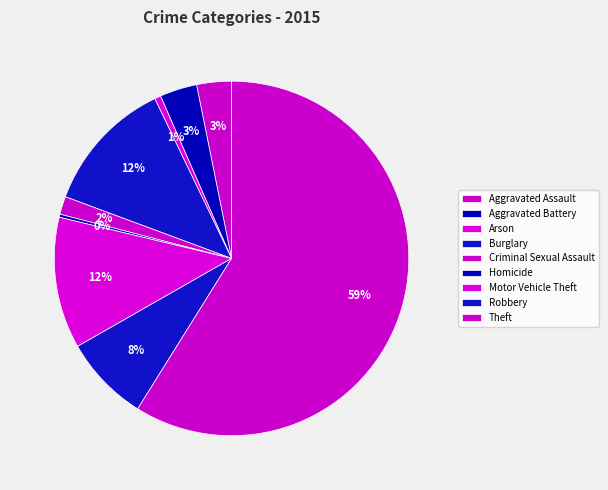

Count the number of slices in the pie.

9